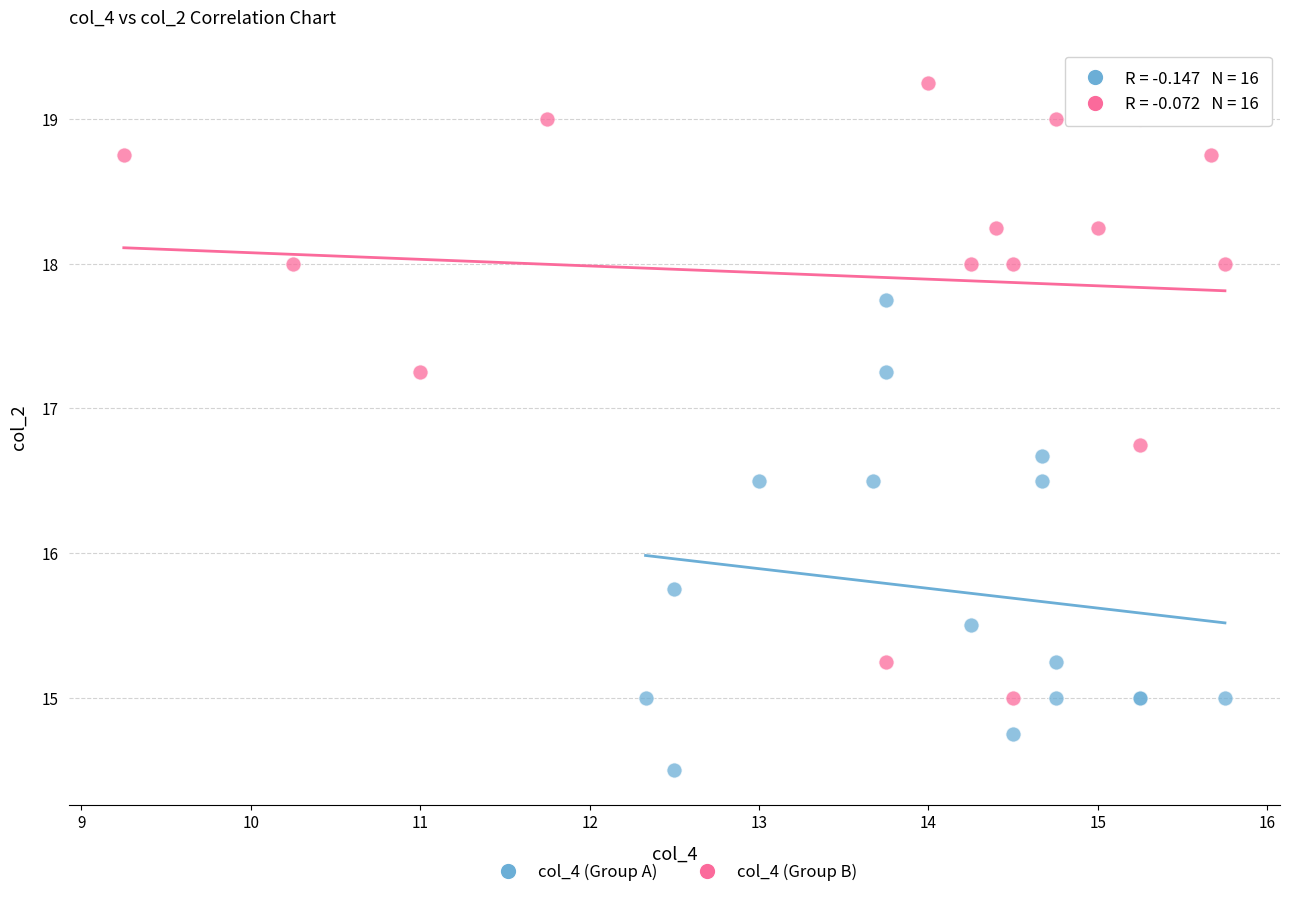

Which series reaches the minimum Y coordinate?

col_4 (Group A)